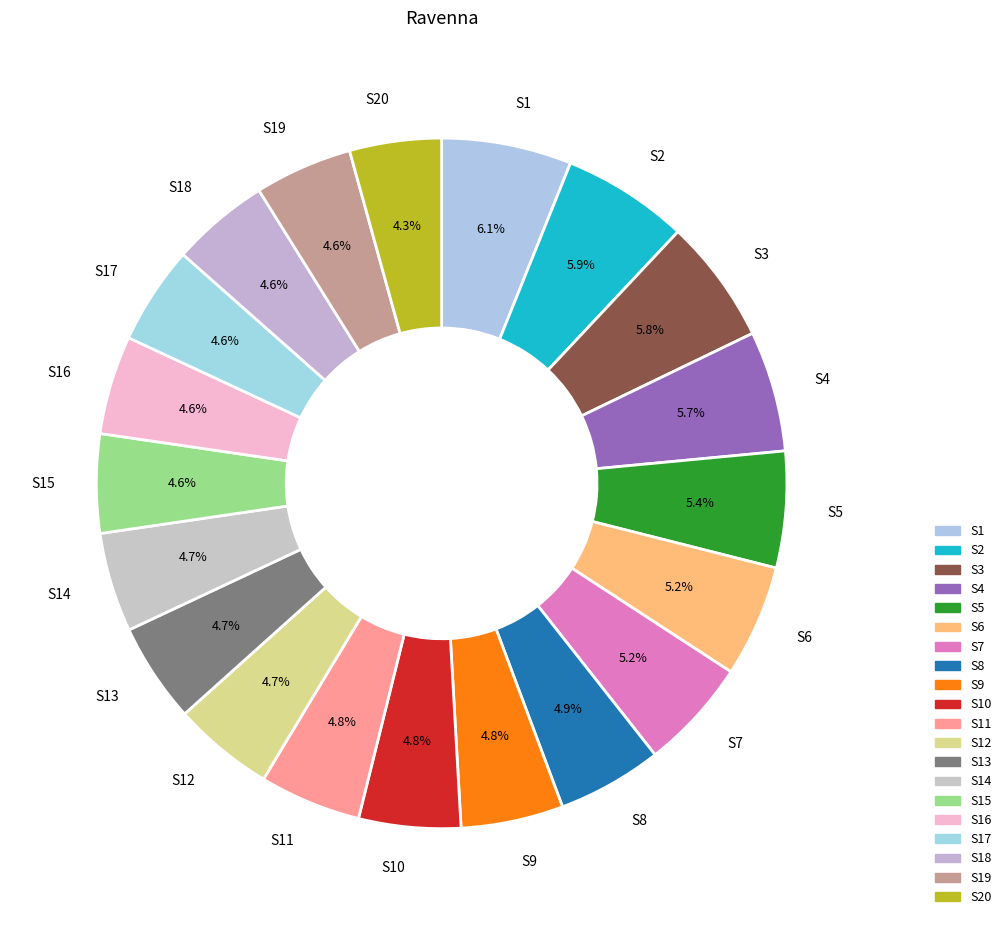

What is the ratio of the value at S18 to the value at S2?

0.8